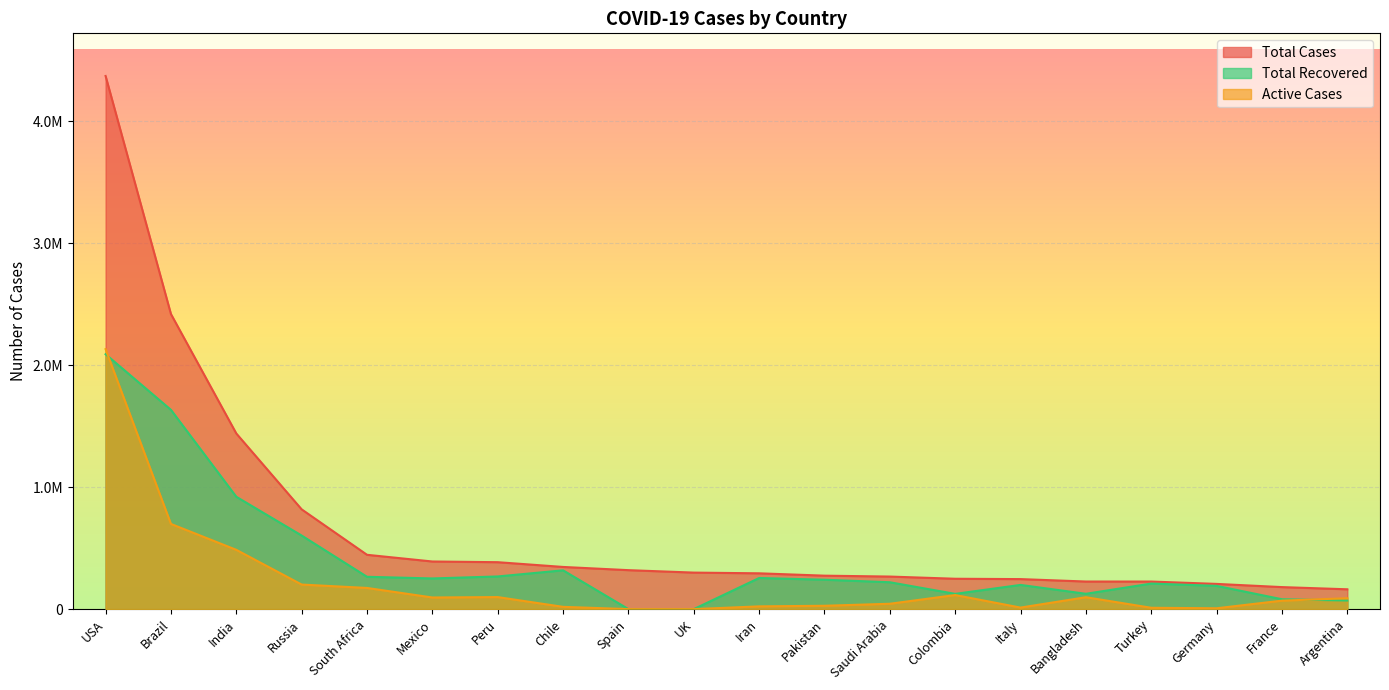

What are all the series names shown in the legend?

Total Cases, Total Recovered, Active Cases